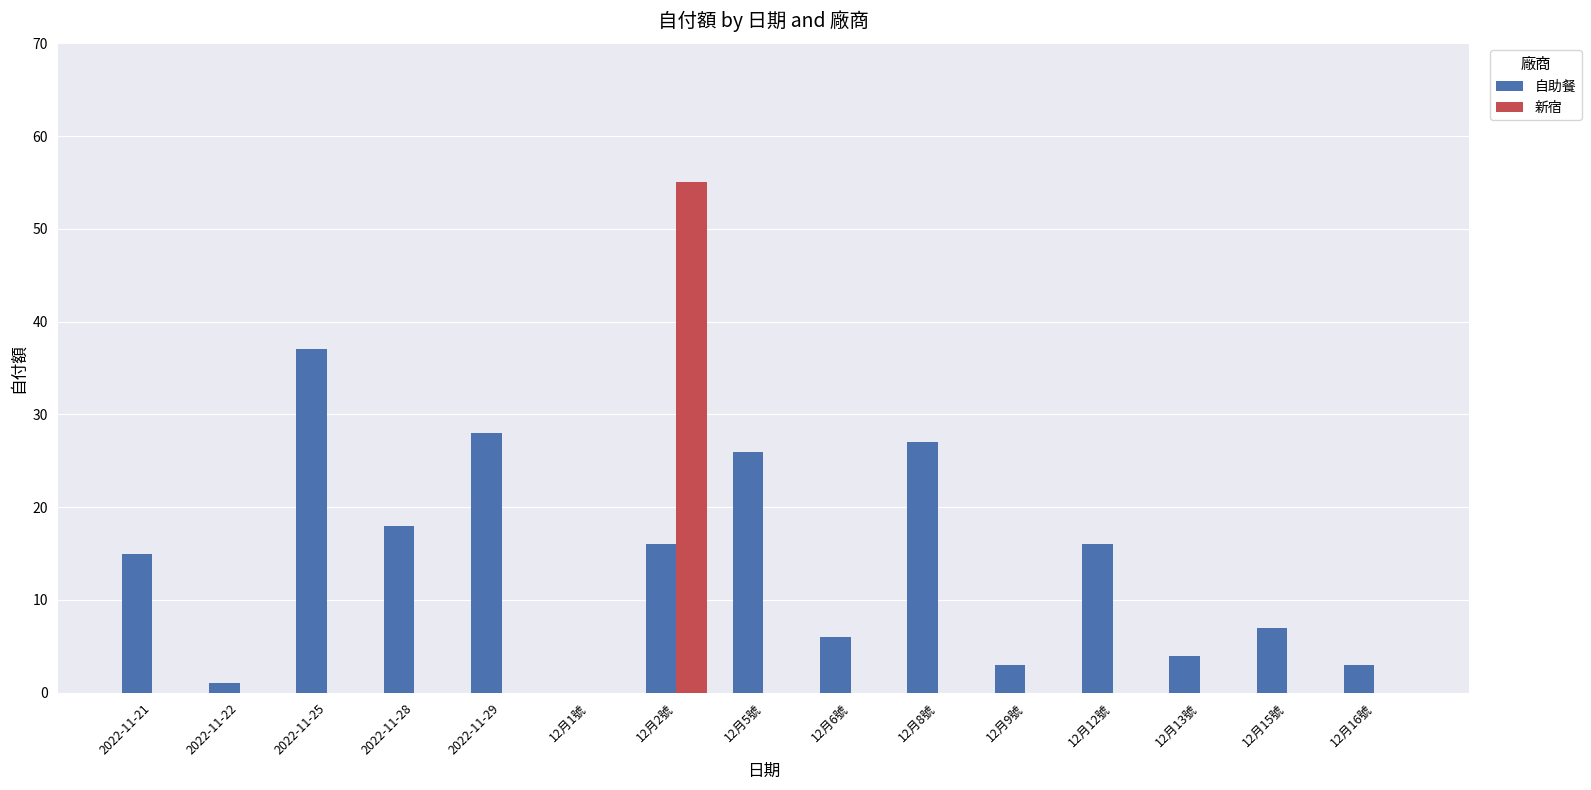

Reading left to right, extract all data points from this chart.

自助餐: 2022-11-21=15	2022-11-22=1	2022-11-25=37	2022-11-28=18	2022-11-29=28	12月1號=0	12月2號=16	12月5號=26	12月6號=6	12月8號=27	12月9號=3	12月12號=16	12月13號=4	12月15號=7	12月16號=3
新宿: 2022-11-21=0	2022-11-22=0	2022-11-25=0	2022-11-28=0	2022-11-29=0	12月1號=0	12月2號=55	12月5號=0	12月6號=0	12月8號=0	12月9號=0	12月12號=0	12月13號=0	12月15號=0	12月16號=0